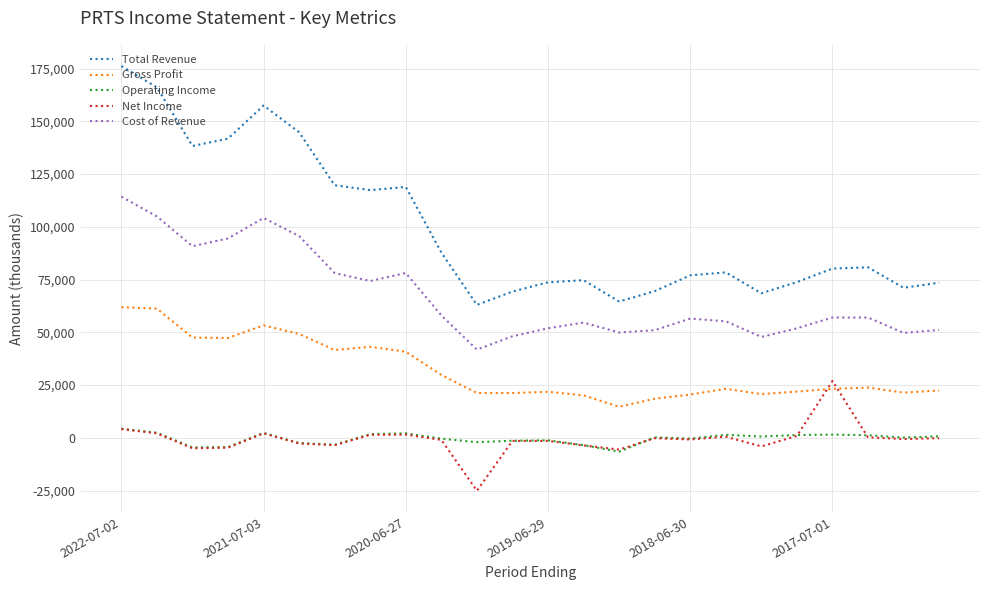

What is the highest value of the Total Revenue series?

176200